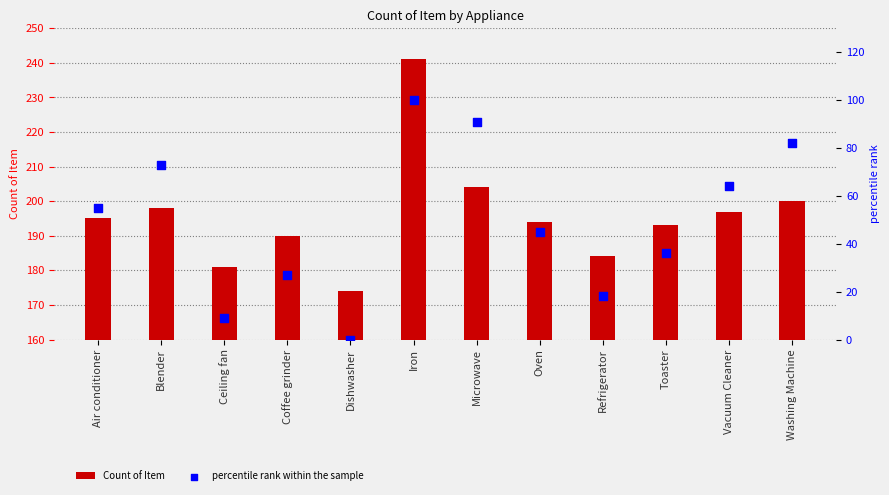

Is the value of Count of Item at Vacuum Cleaner greater than the value of percentile rank within the sample at Air conditioner?

Yes